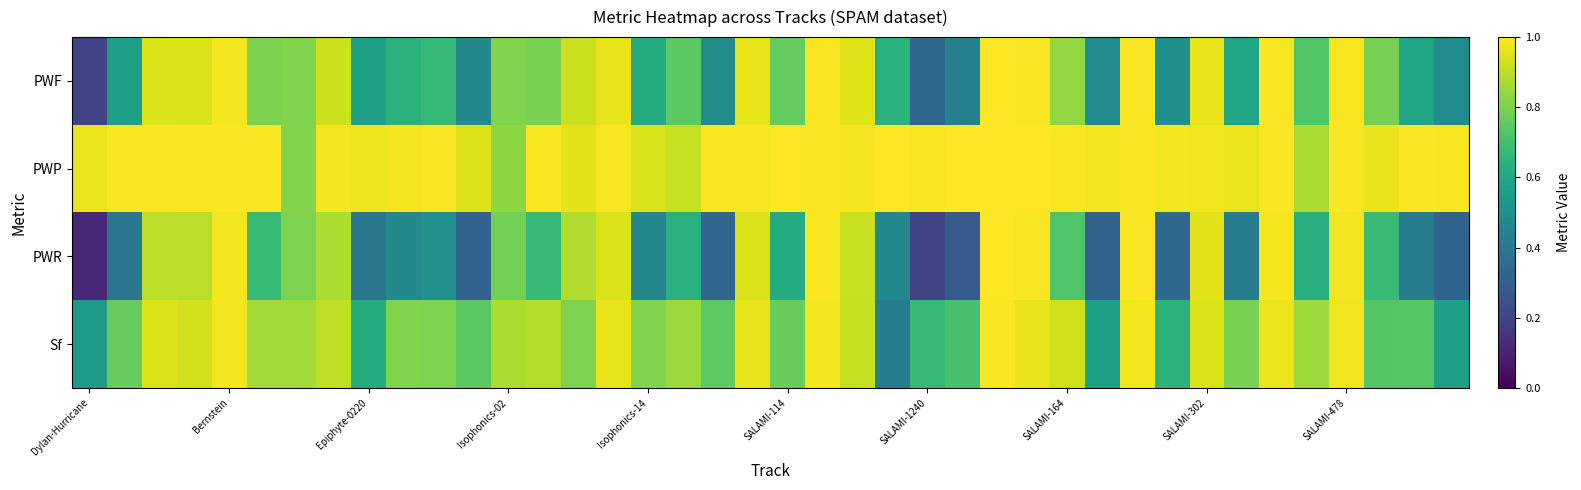

How many data points does each series have?

40